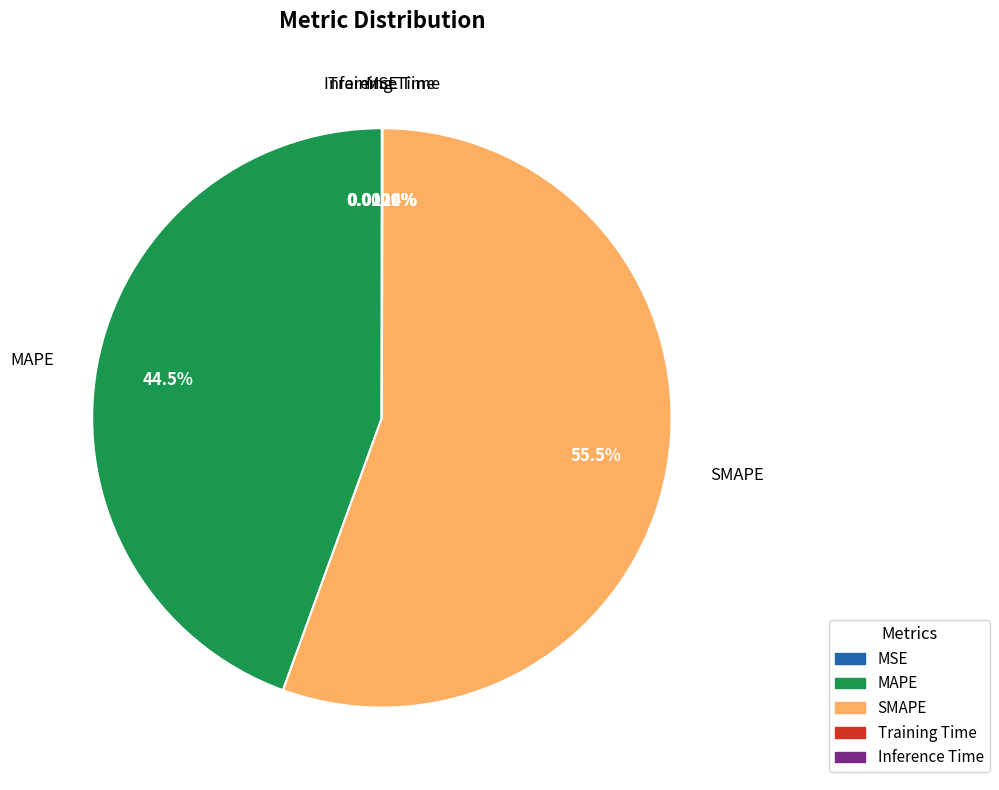

Does SMAPE account for over 50% of the chart?

Yes